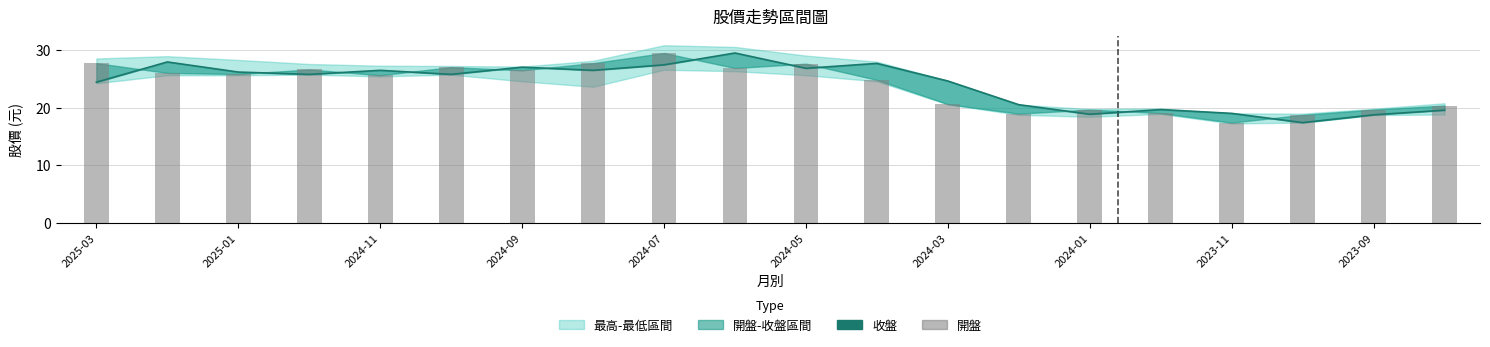

What is the smallest value displayed?

17.4